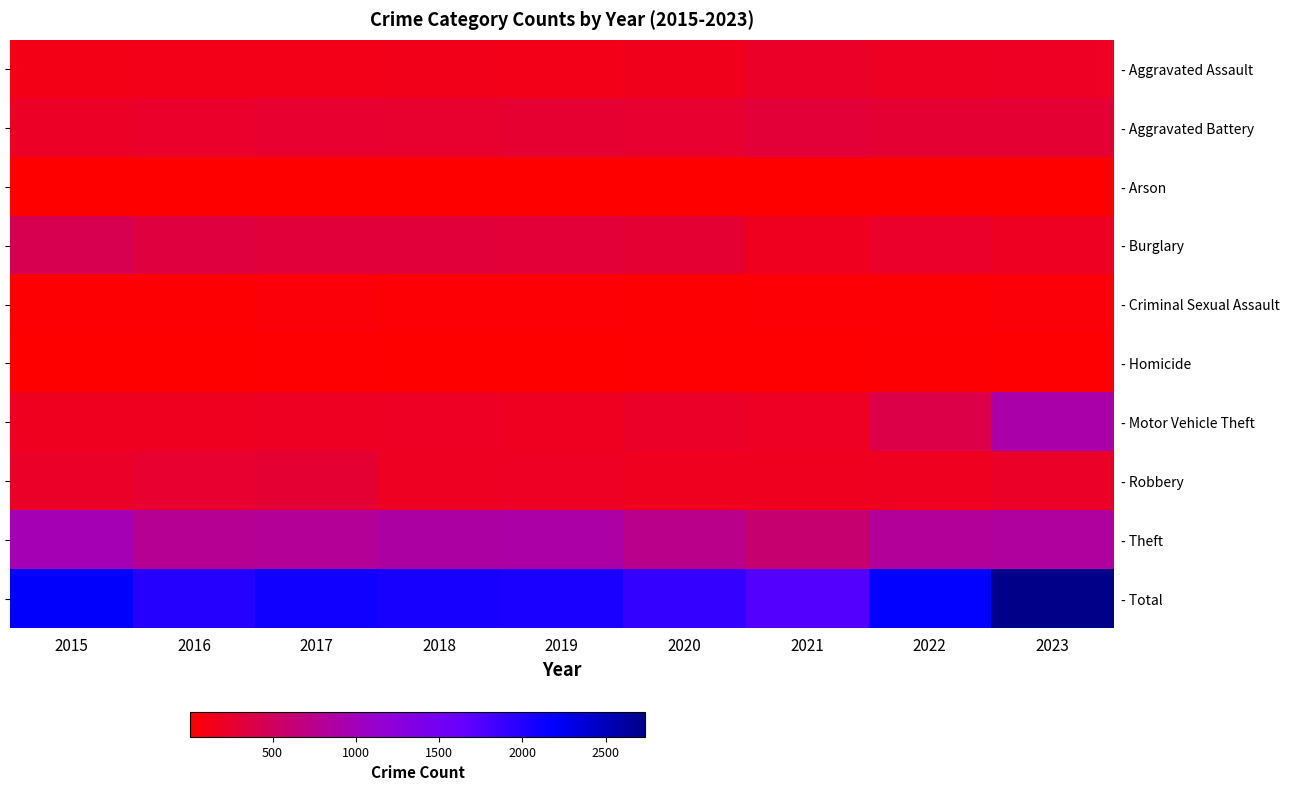

Rank the categories by - Homicide value from lowest to highest.

2015, 2018, 2016, 2019, 2023, 2017, 2020, 2021, 2022